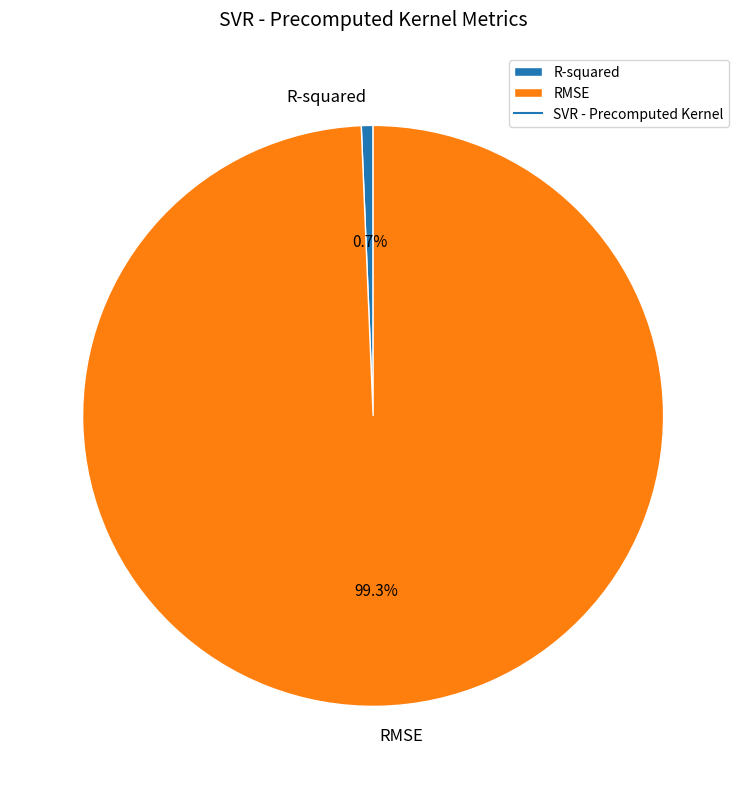

Which has a higher value, R-squared or RMSE?

RMSE